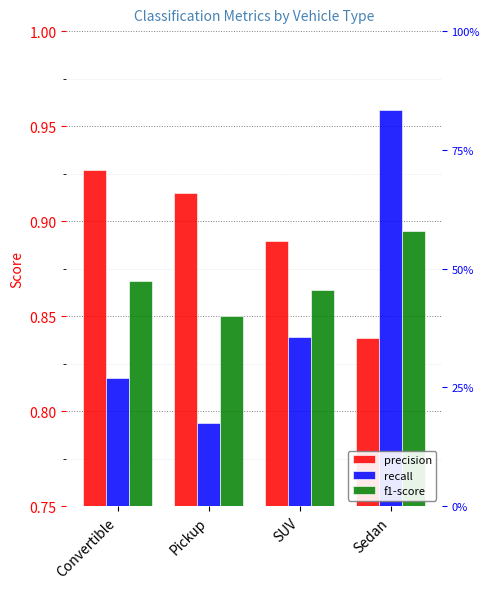

What is the spread (max minus min) of values at Convertible?

0.1